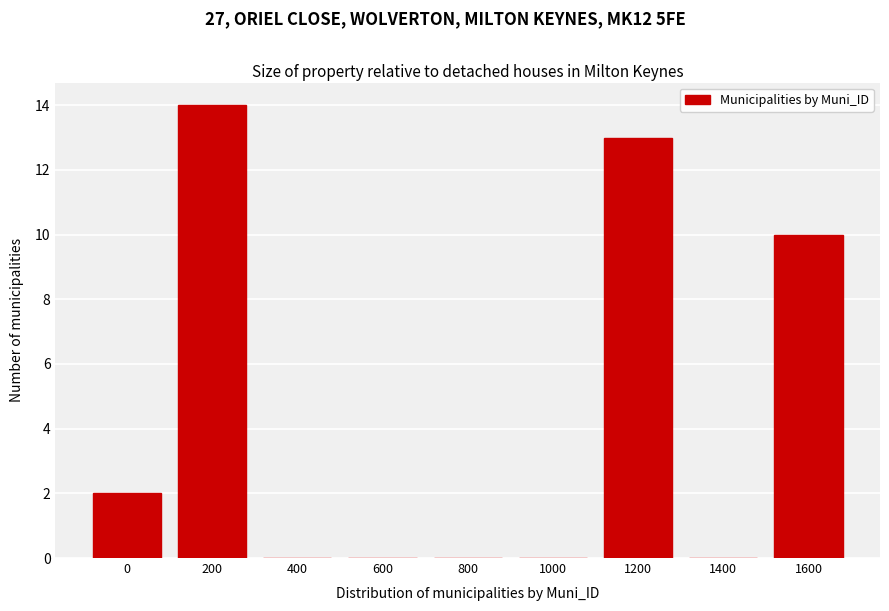

Reading right to left, extract all data points from this chart.

1600=10	1400=0	1200=13	1000=0	800=0	600=0	400=0	200=14	0=2